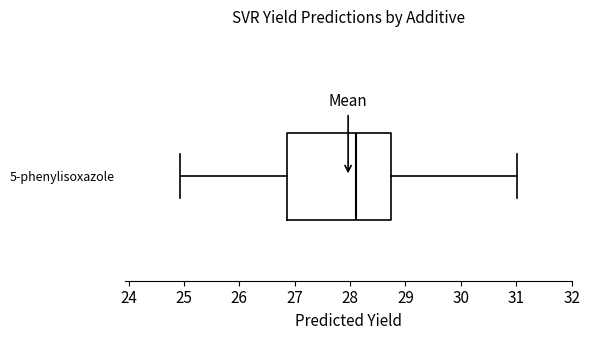

Where does the right whisker of the box for 5-phenylisoxazole end on the x-axis? The values are not printed on the chart, so give them approximately, as read against the axis.

31.0